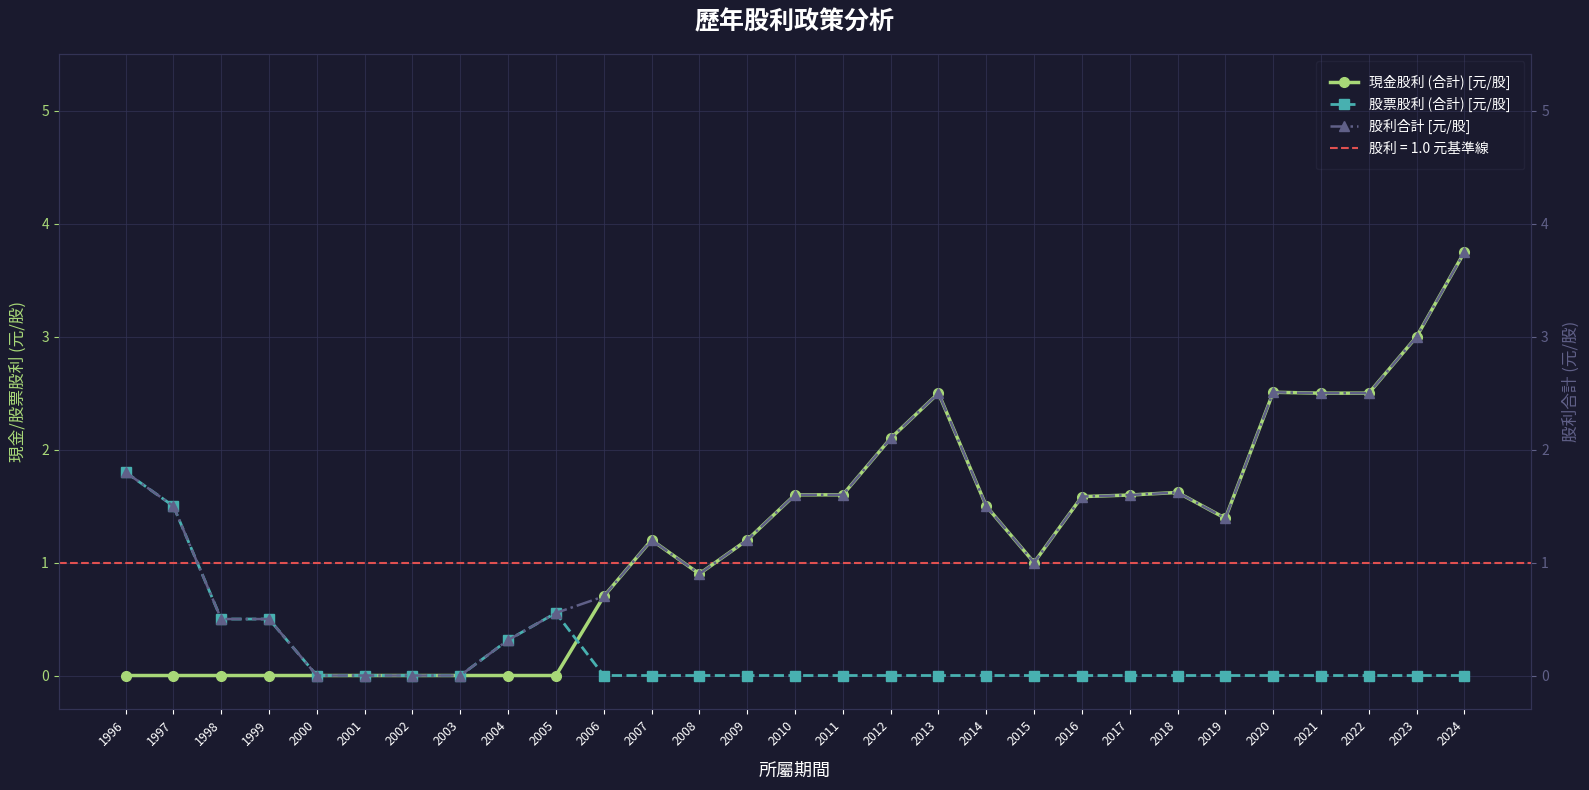

Reading left to right, extract all data points from this chart.

現金股利 (合計) [元/股]: 1996=0.0	1997=0.0	1998=0.0	1999=0.0	2000=0.0	2001=0.0	2002=0.0	2003=0.0	2004=0.0	2005=0.0	2006=0.7	2007=1.2	2008=0.9	2009=1.2	2010=1.6	2011=1.6	2012=2.1	2013=2.5	2014=1.5	2015=1.0	2016=1.6	2017=1.6	2018=1.6	2019=1.4	2020=2.5	2021=2.5	2022=2.5	2023=3.0	2024=3.8
股票股利 (合計) [元/股]: 1996=1.8	1997=1.5	1998=0.5	1999=0.5	2000=0.0	2001=0.0	2002=0.0	2003=0.0	2004=0.3	2005=0.6	2006=0.0	2007=0.0	2008=0.0	2009=0.0	2010=0.0	2011=0.0	2012=0.0	2013=0.0	2014=0.0	2015=0.0	2016=0.0	2017=0.0	2018=0.0	2019=0.0	2020=0.0	2021=0.0	2022=0.0	2023=0.0	2024=0.0
股利合計 [元/股]: 1996=1.8	1997=1.5	1998=0.5	1999=0.5	2000=0.0	2001=0.0	2002=0.0	2003=0.0	2004=0.3	2005=0.6	2006=0.7	2007=1.2	2008=0.9	2009=1.2	2010=1.6	2011=1.6	2012=2.1	2013=2.5	2014=1.5	2015=1.0	2016=1.6	2017=1.6	2018=1.6	2019=1.4	2020=2.5	2021=2.5	2022=2.5	2023=3.0	2024=3.8